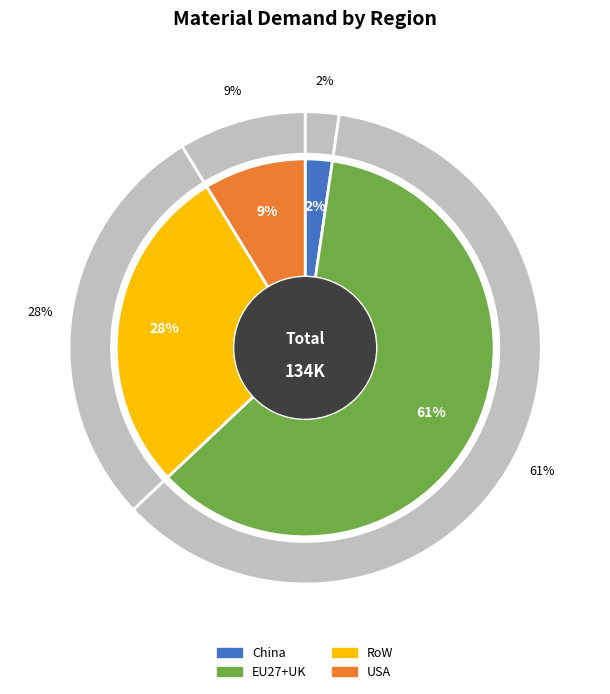

What is the total percentage of EU27+UK and RoW?

89.0%